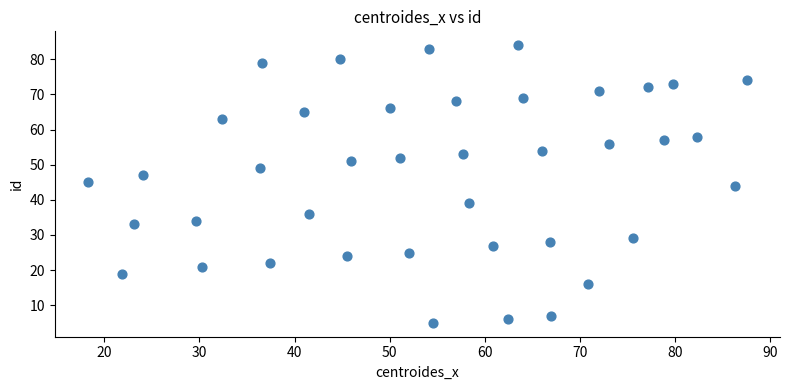

How many data points are displayed?

40